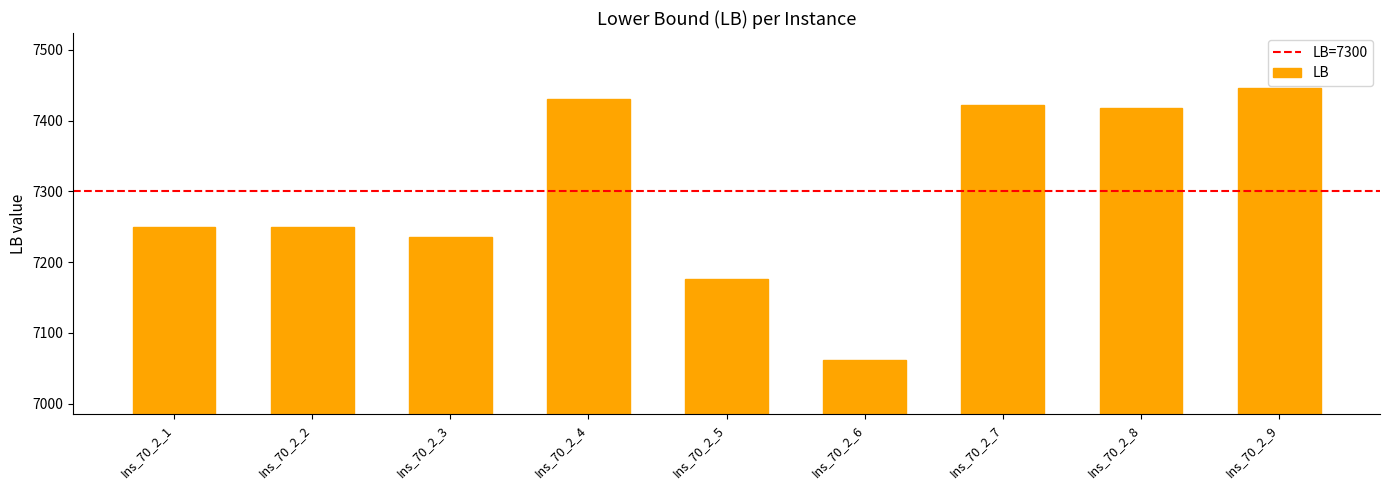

What is the approximate value at Ins_70_2_7?

7421.9